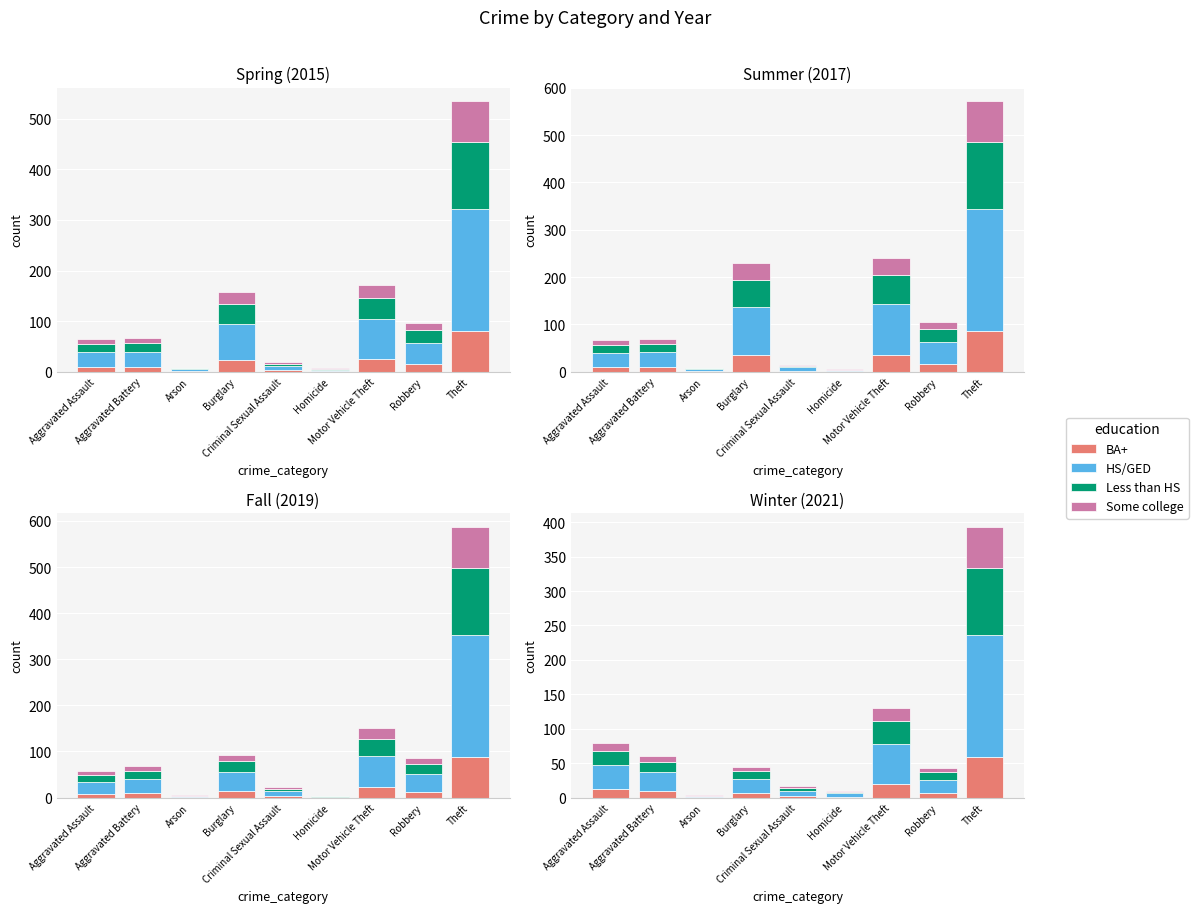

What is the difference between the BA+ values at Burglary and Robbery?

0.3